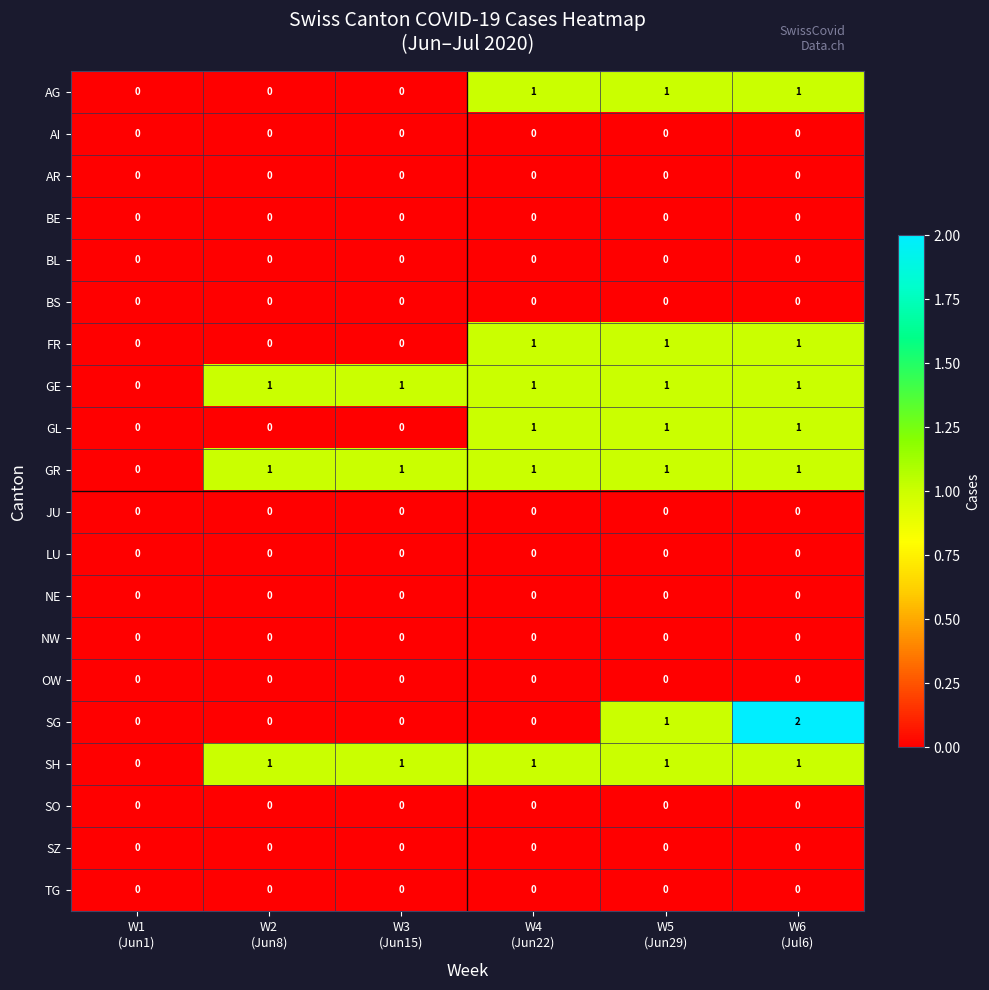

Which series has the largest range (max minus min)?

SG